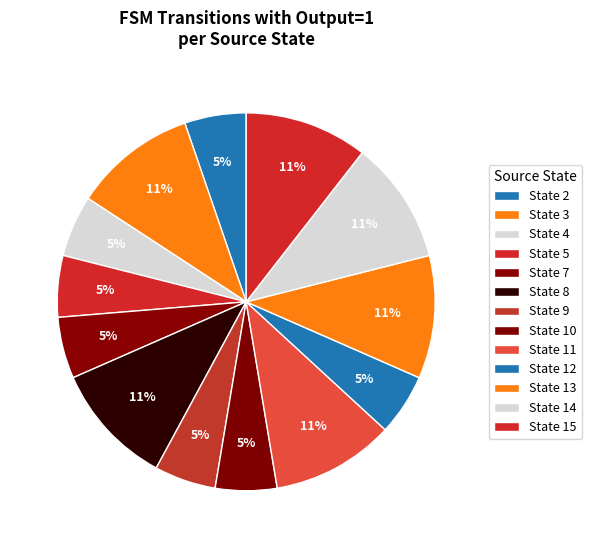

Count the number of slices in the pie.

13